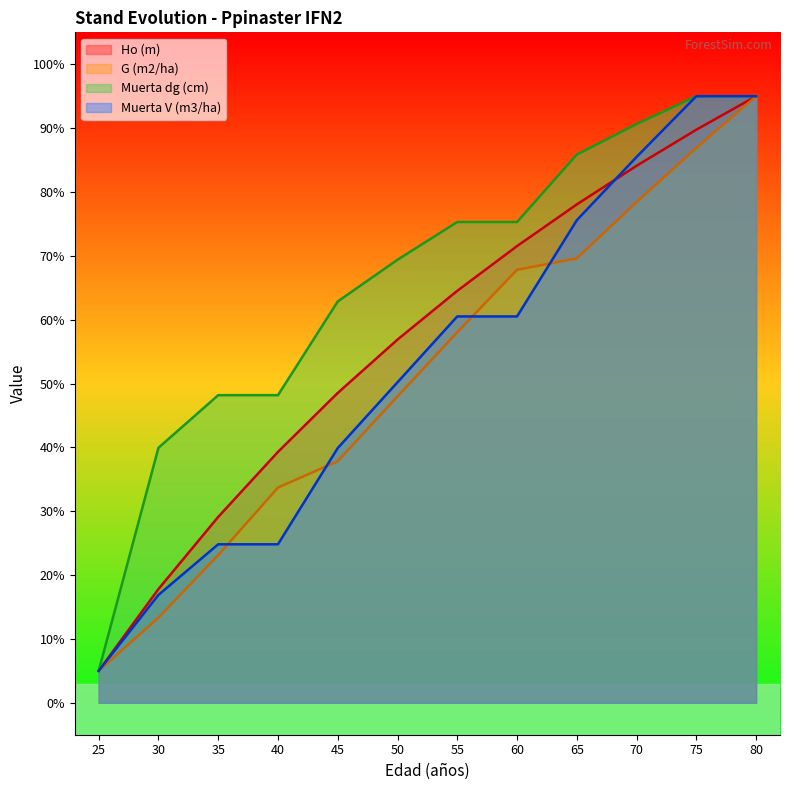

What is the total value across all series at 60?

275.1